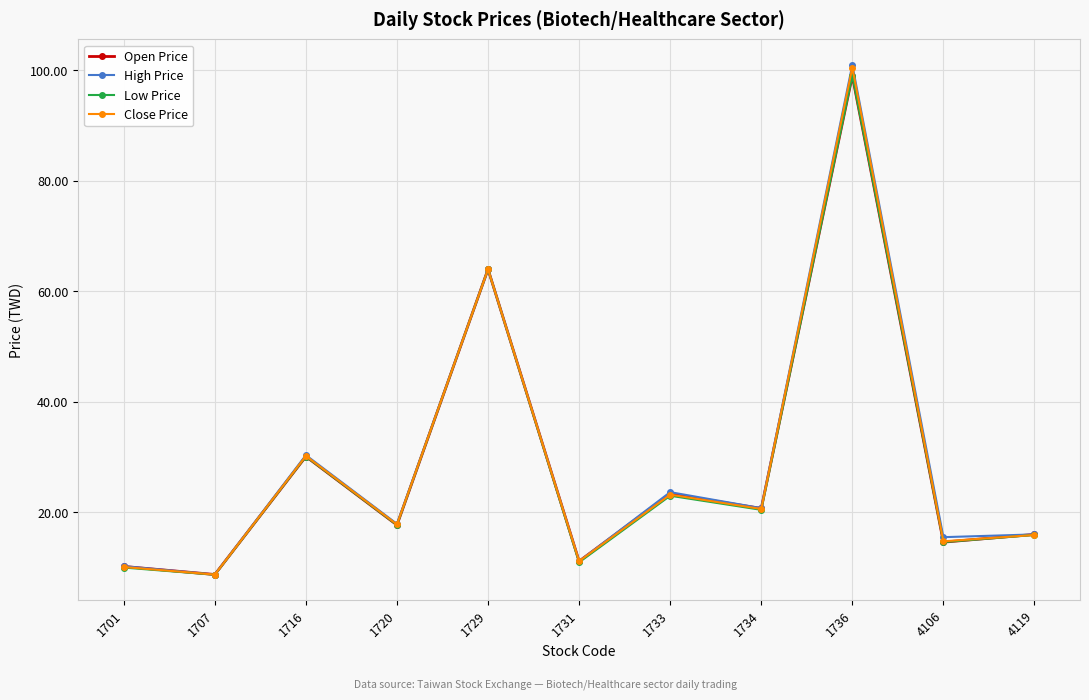

What is the minimum value for Open Price?

8.7